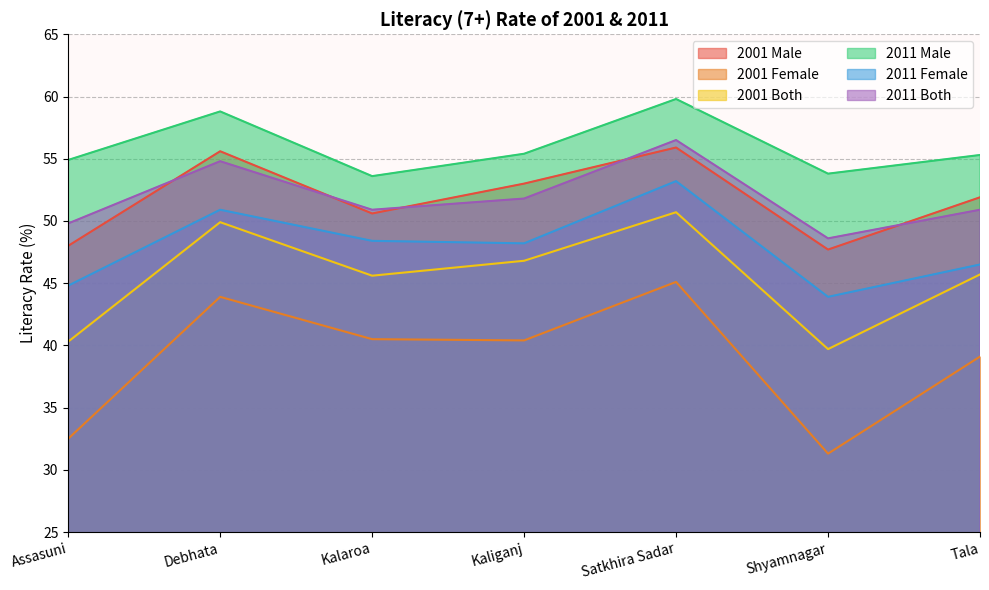

At which category is the sum across all series the highest?

Satkhira Sadar